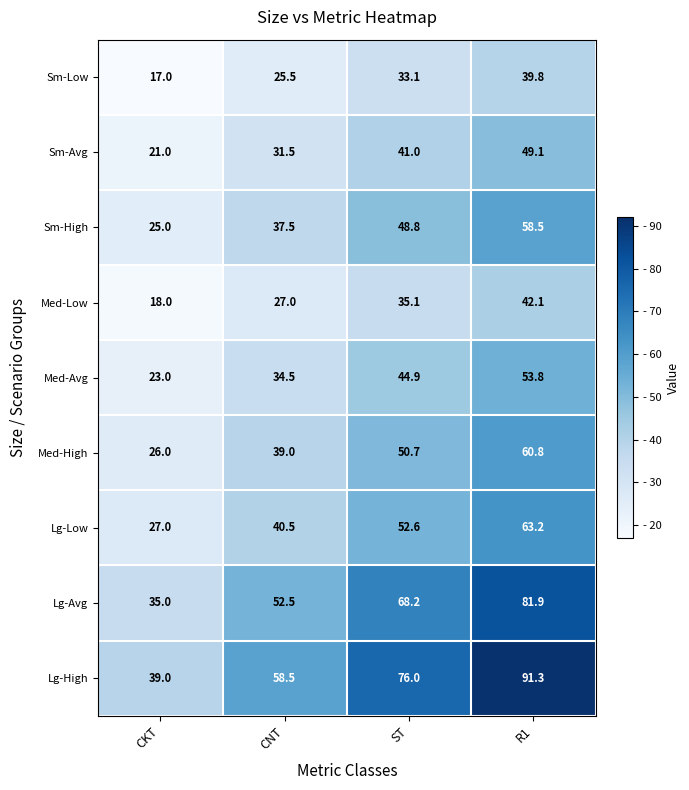

What is the minimum value shown in the chart?

17.0